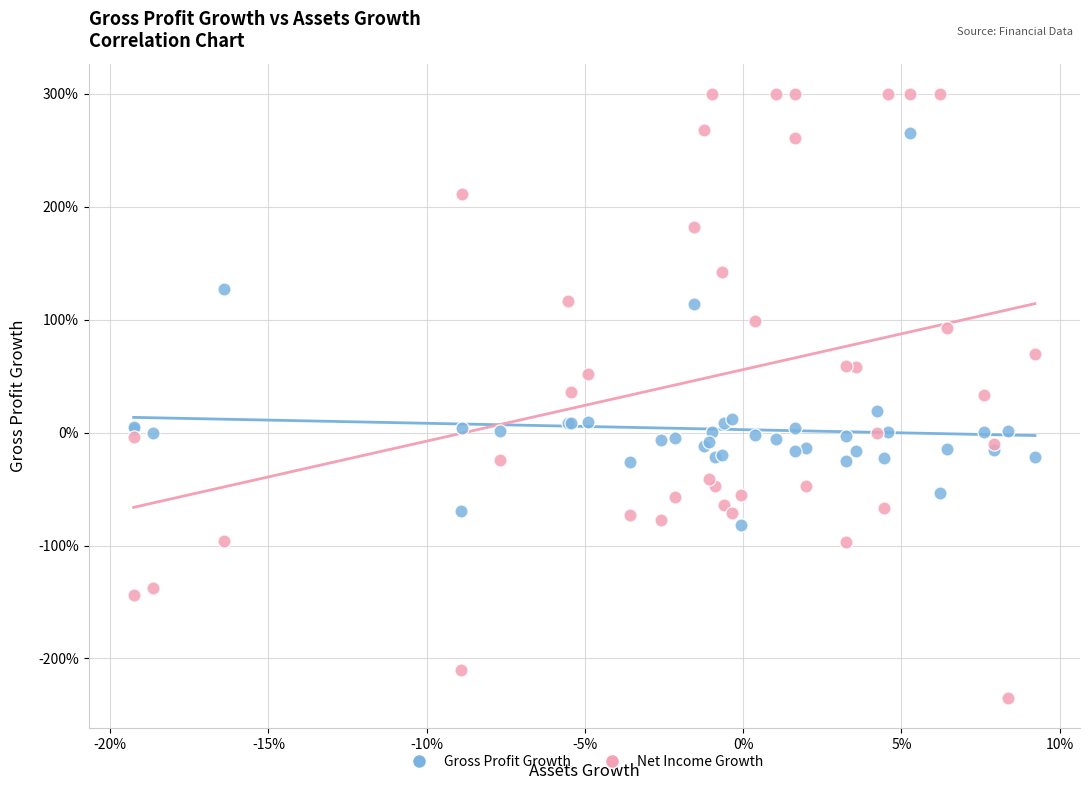

Which series contains the highest Y value?

Net Income Growth